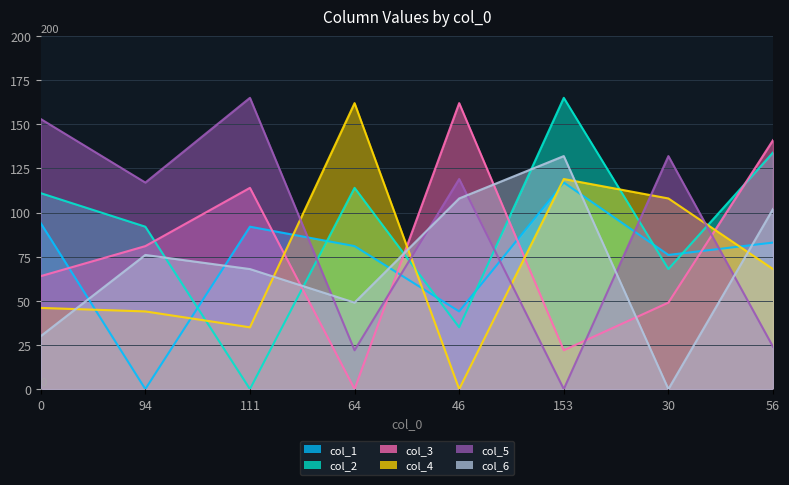

True or false: col_4 has a value of 108 at 30.

True